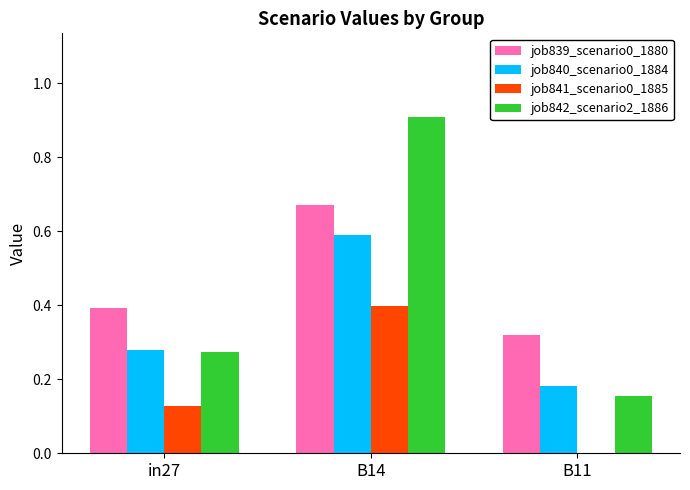

Does the chart contain stacked bars?

No